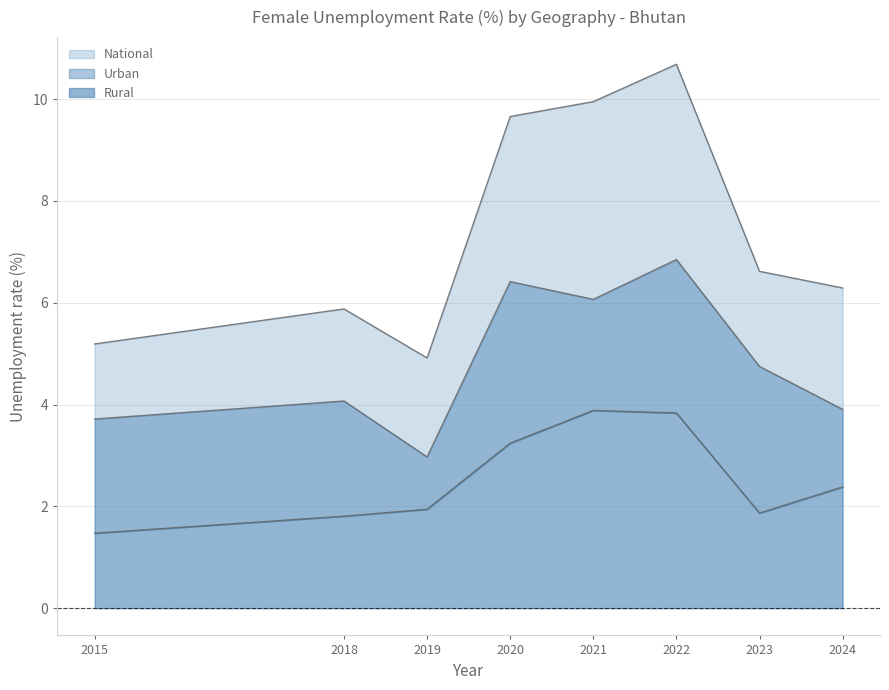

What is the highest value of the Rural series?

3.9